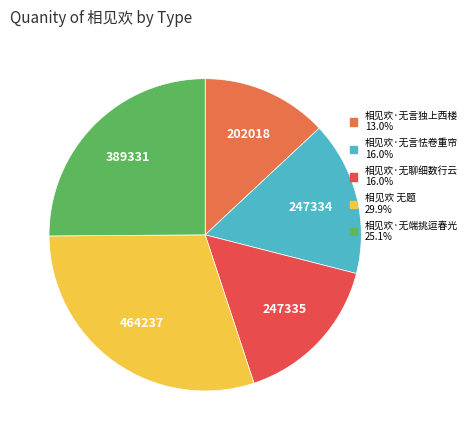

The 相见欢·无言独上西楼 slice represents 1% of the pie. True or false?

False